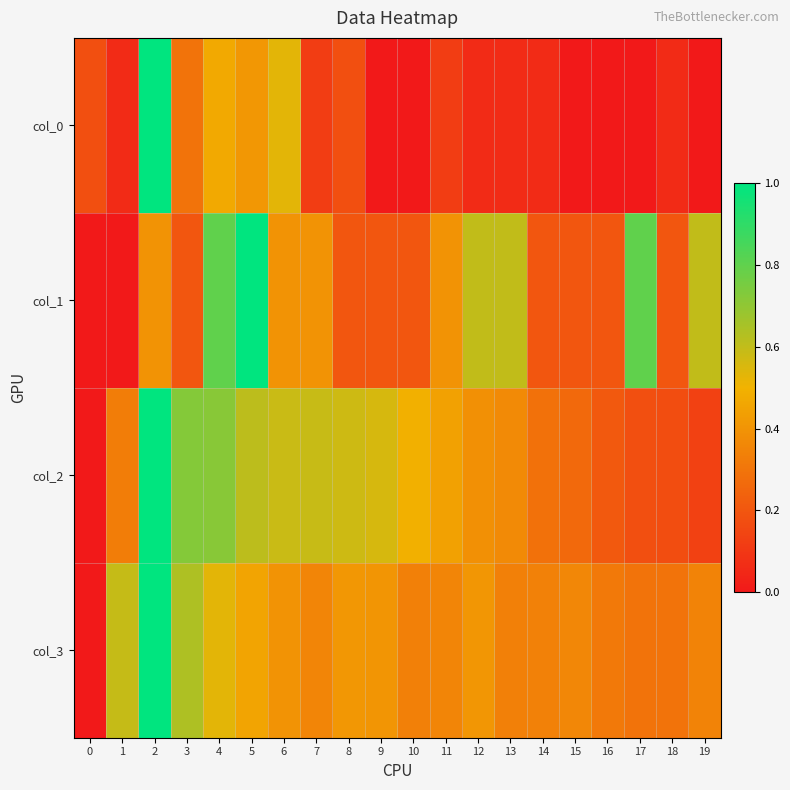

Reading left to right, transcribe all the data shown in this chart.

col_0: 0=0.2	1=0.1	2=1.0	3=0.3	4=0.5	5=0.4	6=0.5	7=0.1	8=0.2	9=0.0	10=0.0	11=0.1	12=0.1	13=0.1	14=0.1	15=0.0	16=0.0	17=0.0	18=0.1	19=0.0
col_1: 0=0.0	1=0.0	2=0.4	3=0.2	4=0.8	5=1.0	6=0.4	7=0.4	8=0.2	9=0.2	10=0.2	11=0.4	12=0.6	13=0.6	14=0.2	15=0.2	16=0.2	17=0.8	18=0.2	19=0.6
col_2: 0=0.0	1=0.3	2=1.0	3=0.7	4=0.7	5=0.6	6=0.6	7=0.6	8=0.6	9=0.6	10=0.5	11=0.4	12=0.4	13=0.4	14=0.3	15=0.3	16=0.2	17=0.2	18=0.2	19=0.1
col_3: 0=0.0	1=0.6	2=1.0	3=0.6	4=0.5	5=0.5	6=0.4	7=0.4	8=0.4	9=0.4	10=0.3	11=0.4	12=0.4	13=0.3	14=0.3	15=0.4	16=0.3	17=0.3	18=0.3	19=0.3